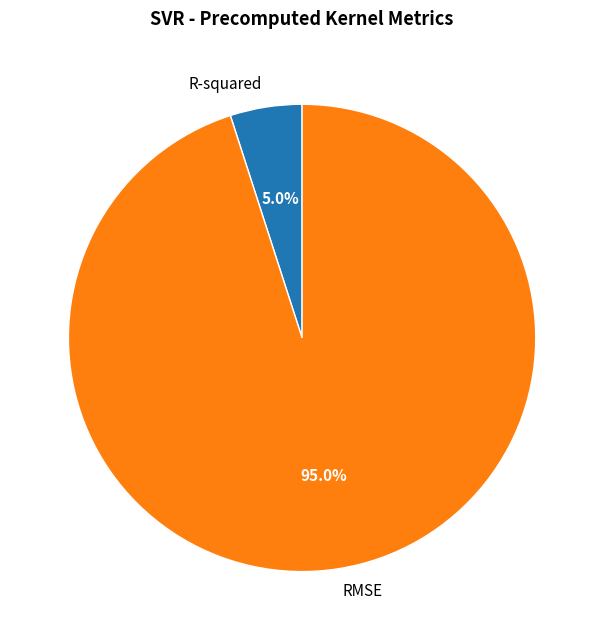

Do RMSE and R-squared together represent more than half of the pie?

Yes